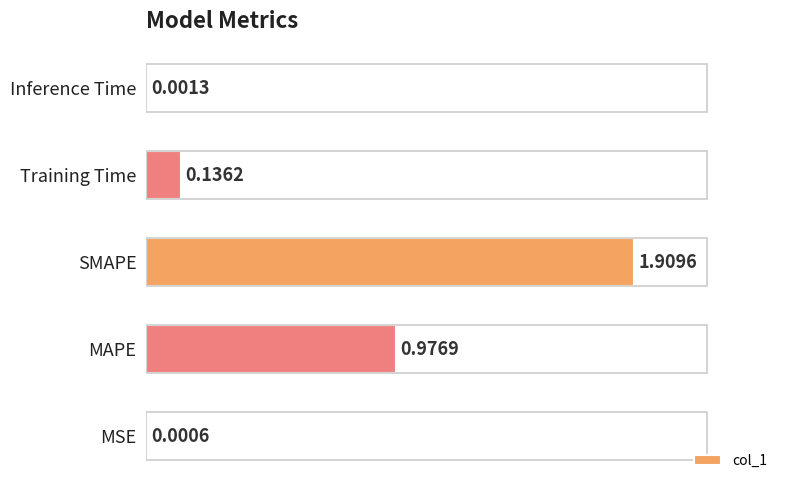

What is the sum of the values at SMAPE and MAPE?

2.9